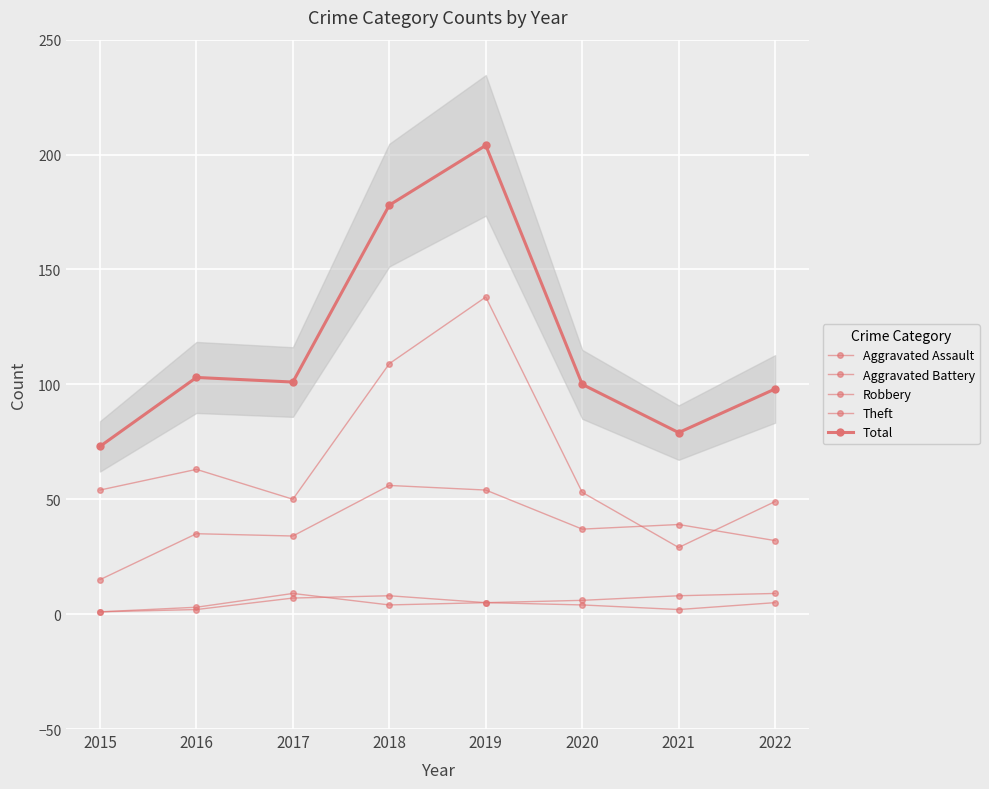

True or false: Aggravated Battery and Theft intersect in this chart.

False